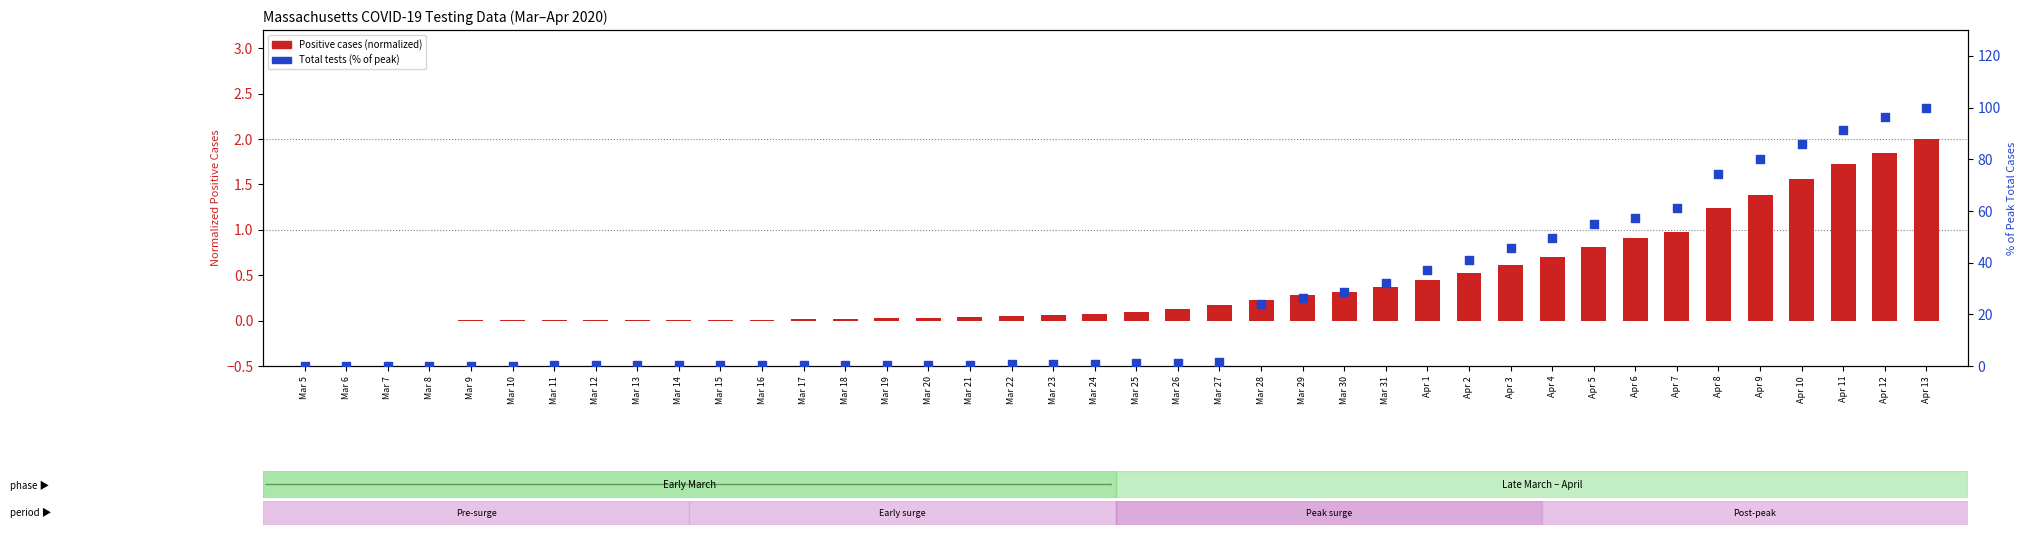

Which series has the largest total across all categories?

Total (% of max)